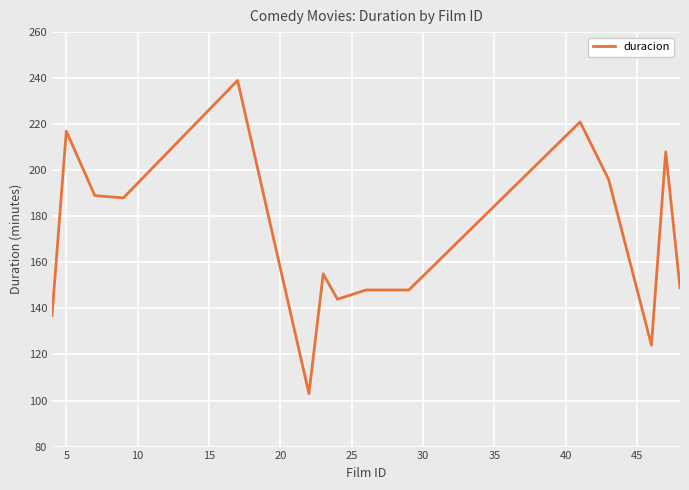

What is the minimum value shown in the chart?

103